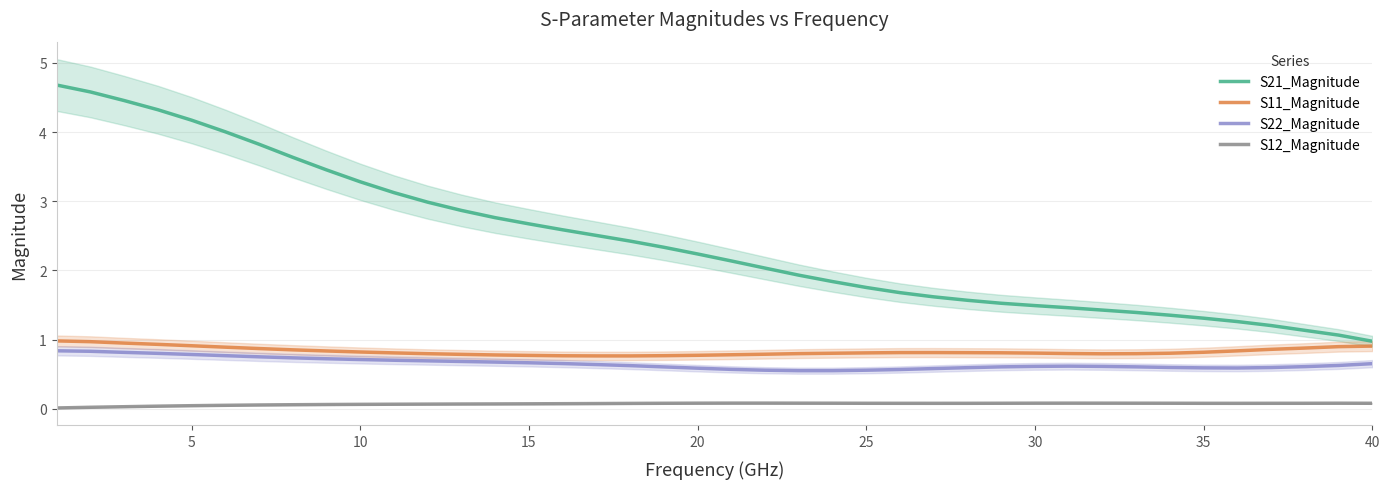

The value of S22_Magnitude at 25 is 0.6. True or false?

True